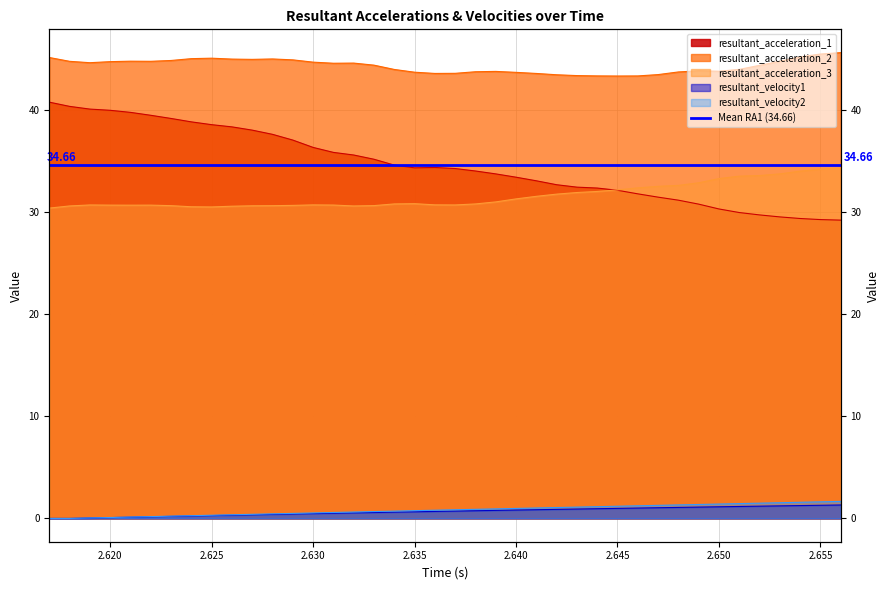

Which category has the lowest value in the resultant_velocity1 series?

2.617